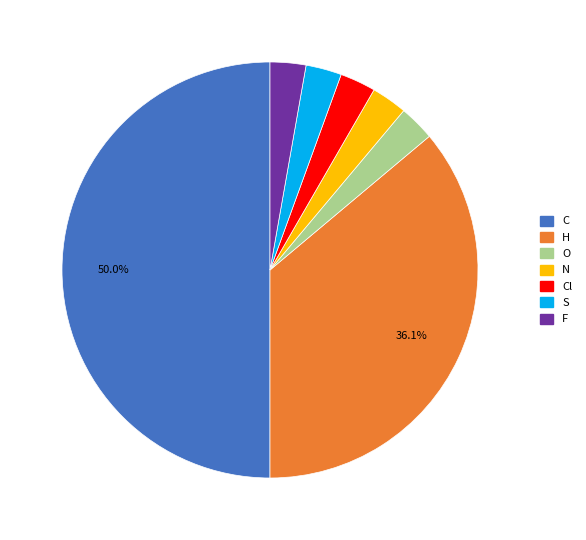

To the nearest percent, what is the average slice percentage?

14%